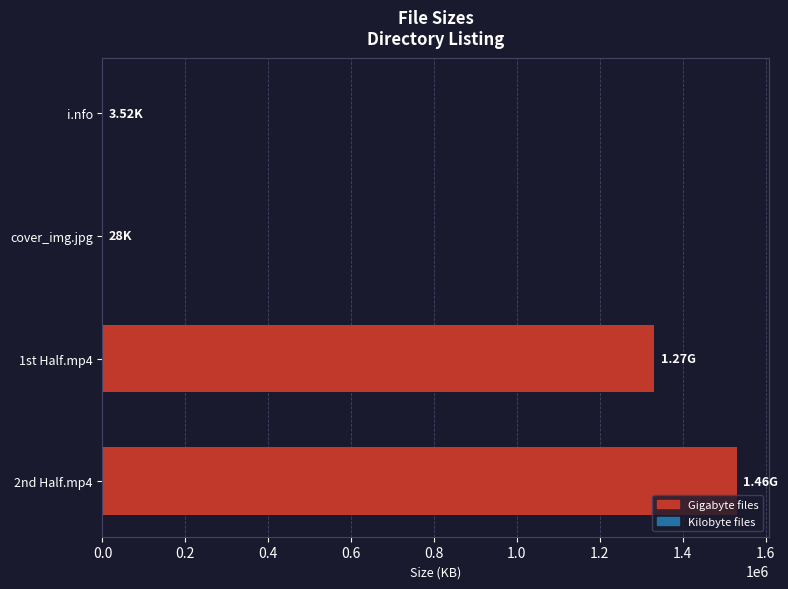

What is the sum of the values at 1st Half.mp4 and 2nd Half.mp4?

2862612.5